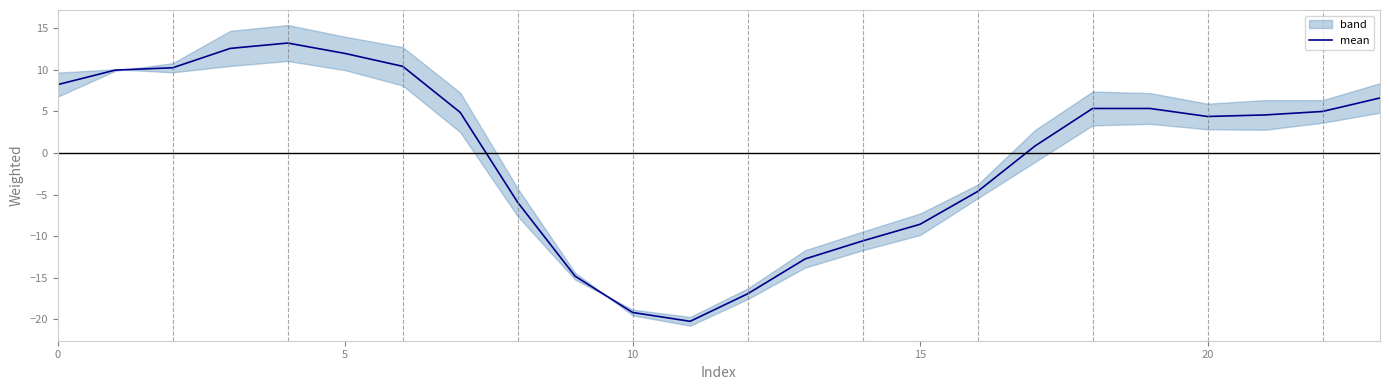

How many points are lower than both their immediate neighbors (excluding endpoints)?

2